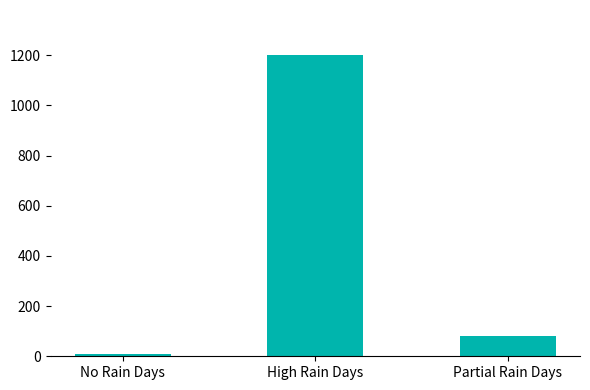

Where is the data nearest to the value 605?

Partial Rain Days